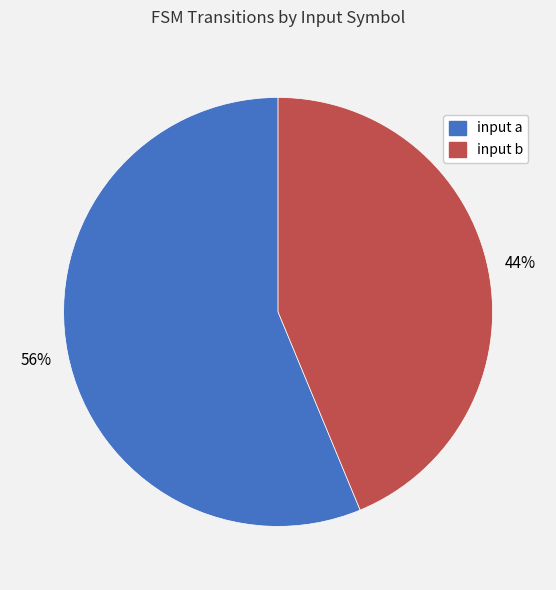

Count the number of slices in the pie.

2